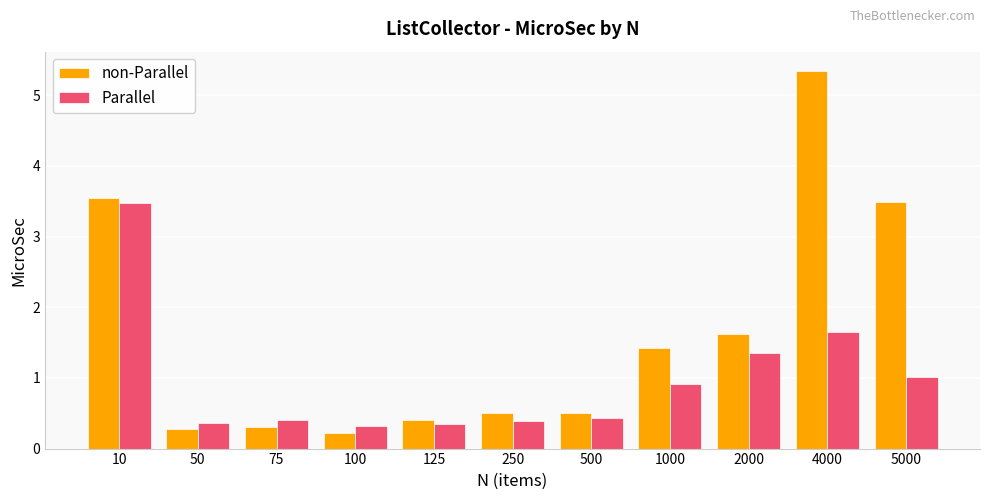

What is the difference between the highest and lowest values at 50?

0.1